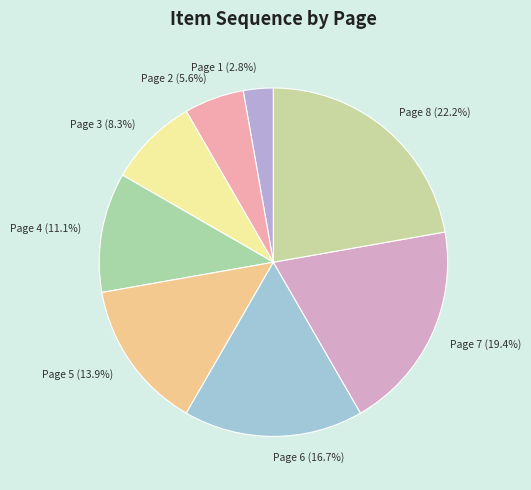

Is there a majority slice in this chart?

No